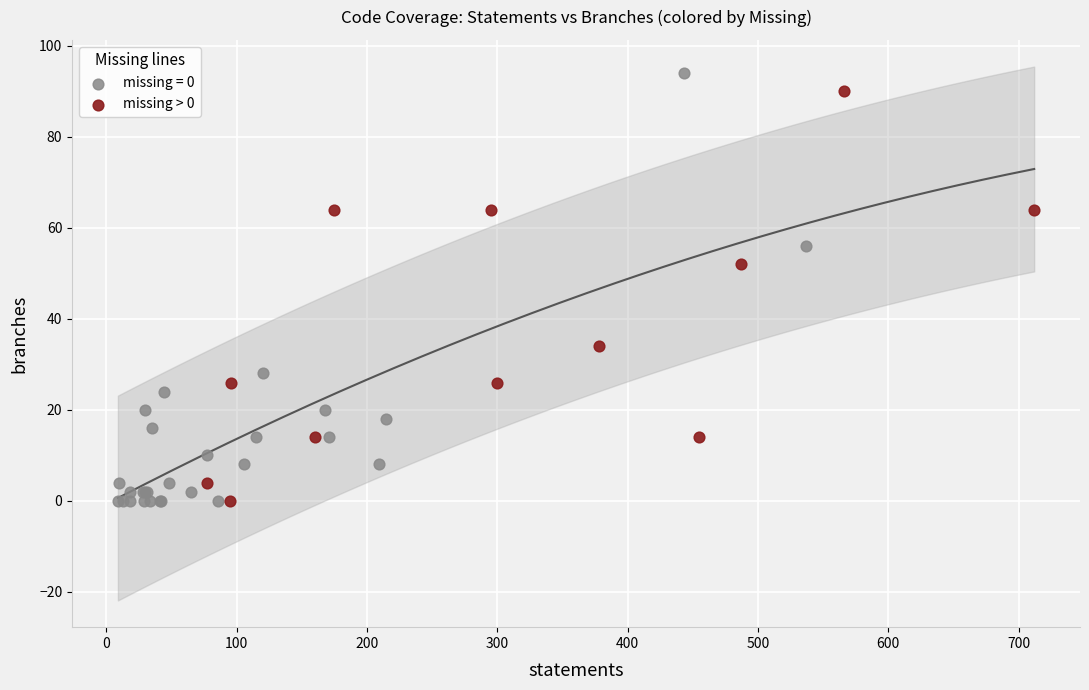

Which series has the widest spread of Y values?

missing = 0